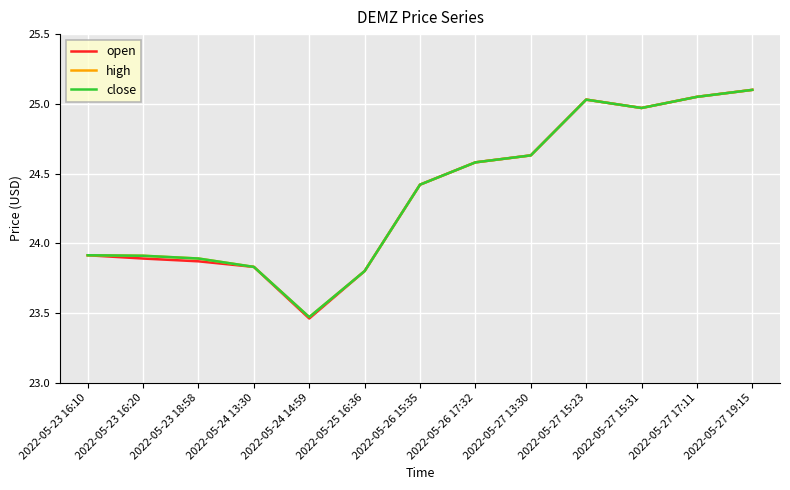

Reading right to left, extract all data points from this chart.

open: 25.1	25.1	25.0	25.0	24.6	24.6	24.4	23.8	23.5	23.8	23.9	23.9	23.9
high: 25.1	25.1	25.0	25.0	24.6	24.6	24.4	23.8	23.5	23.8	23.9	23.9	23.9
close: 25.1	25.1	25.0	25.0	24.6	24.6	24.4	23.8	23.5	23.8	23.9	23.9	23.9